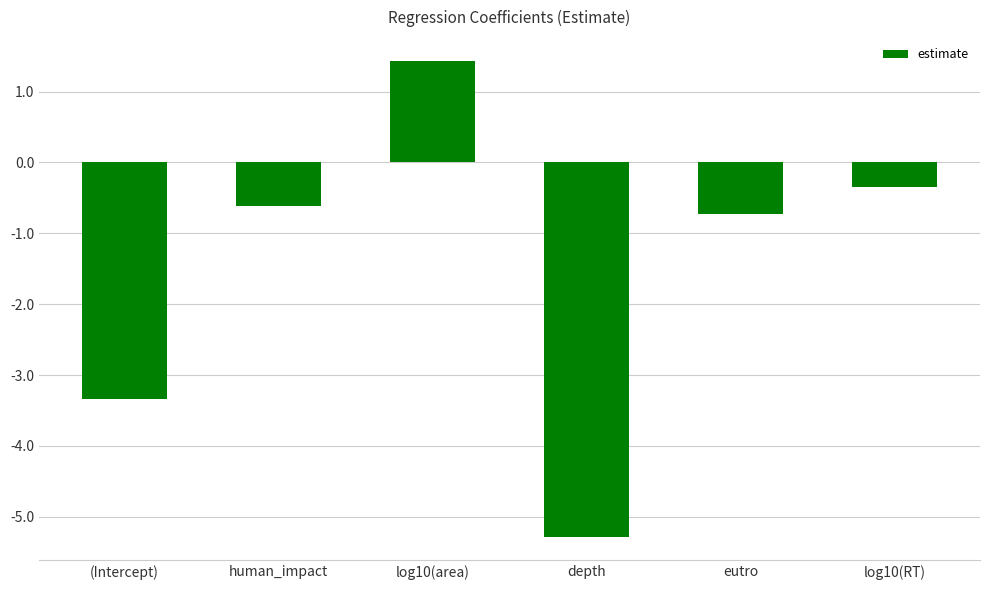

What is the difference between the maximum and minimum values?

6.7